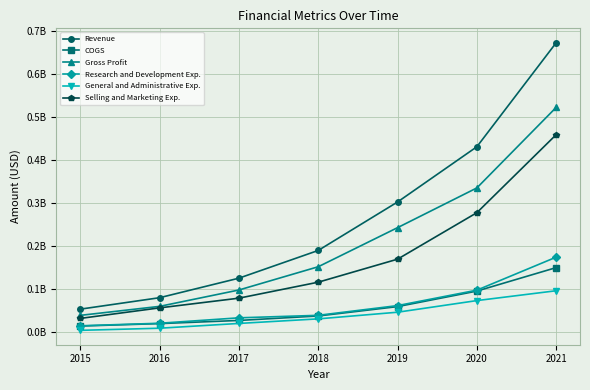

True or false: General and Administrative Exp. has a value of 0.0 at 2015.

False